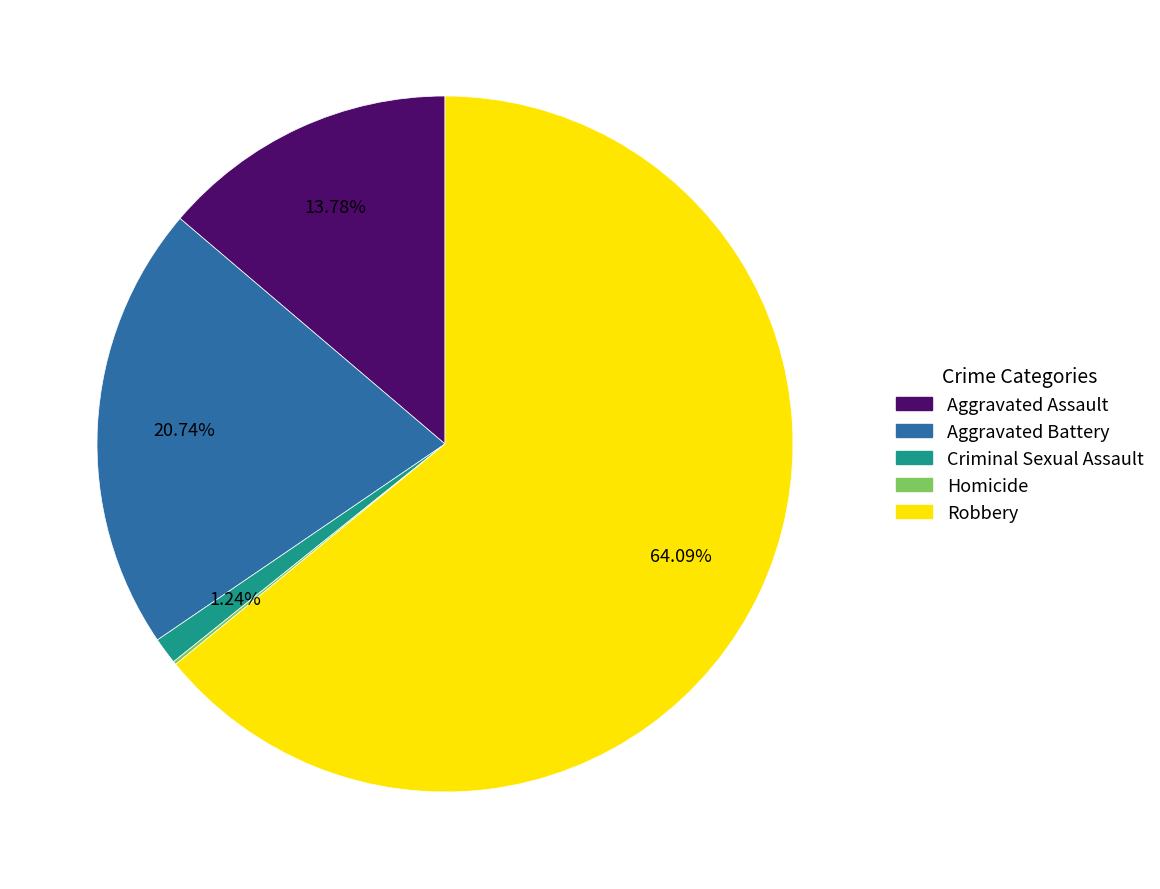

To the nearest percent, what is the average slice percentage?

20%